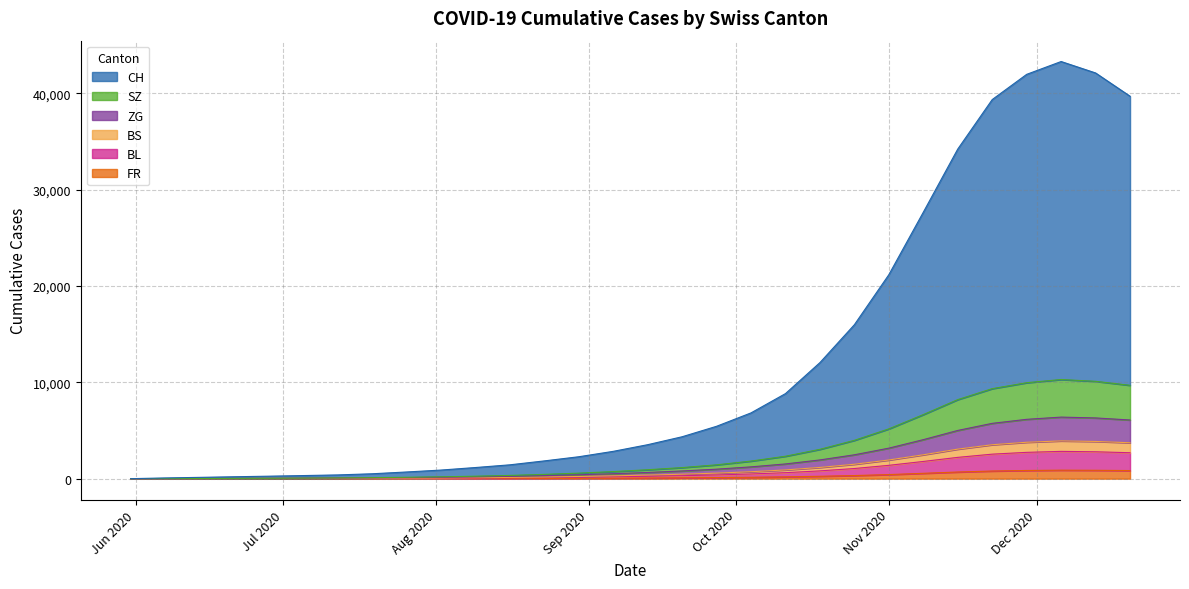

How many values in BS are above zero?

29